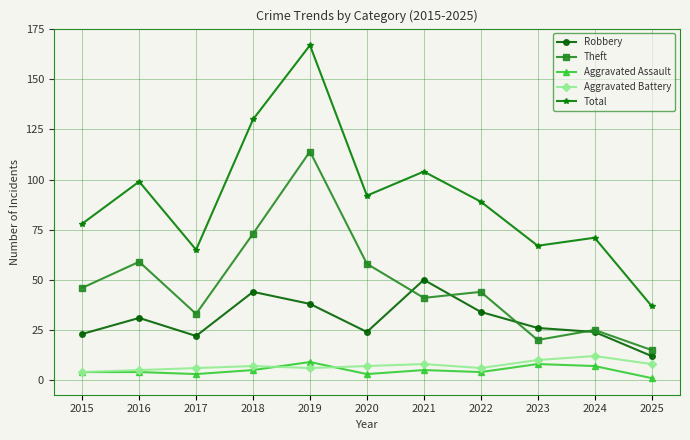

Does the chart display data point markers on the line(s)?

Yes